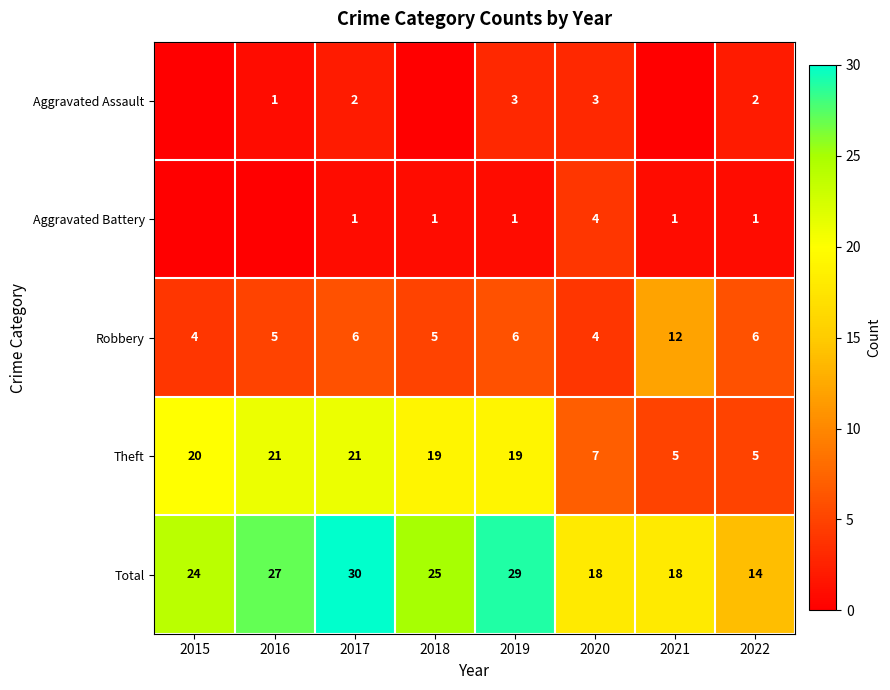

What is the difference between the highest and lowest values at 2021?

18